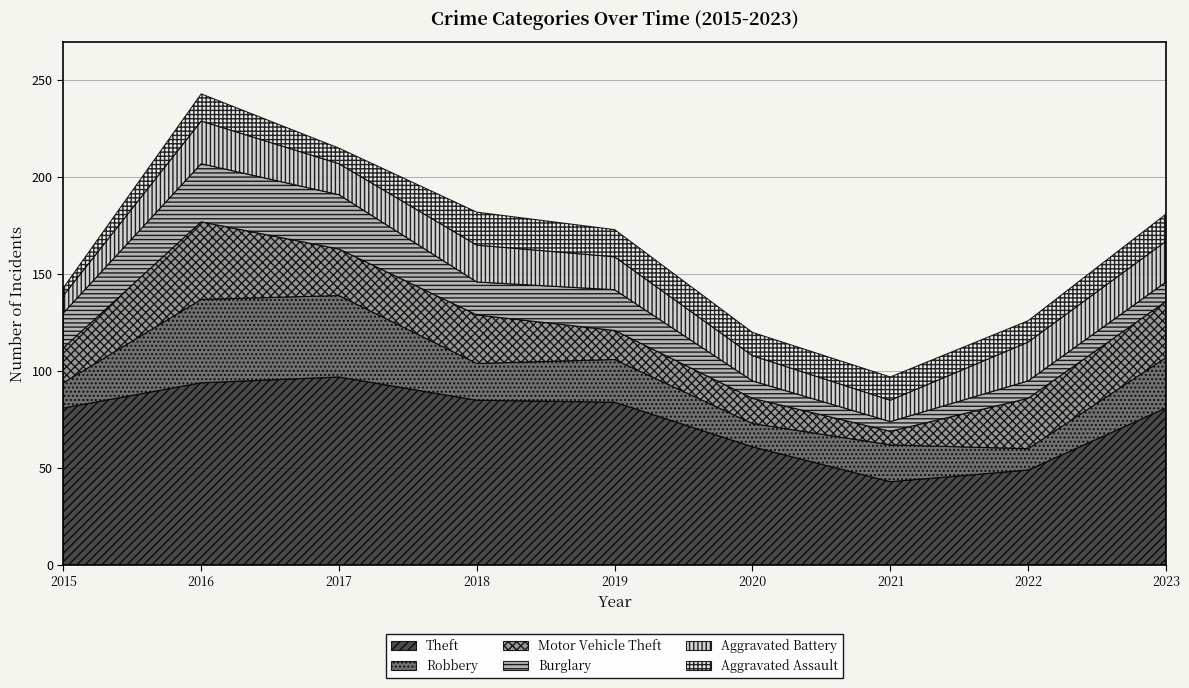

In Aggravated Battery, how many points are higher than both neighbors (excluding endpoints)?

2